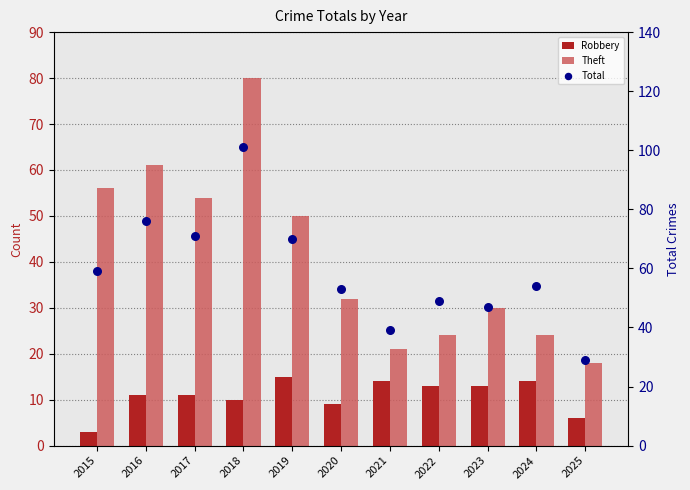

Which series contains the lowest Y value?

Robbery